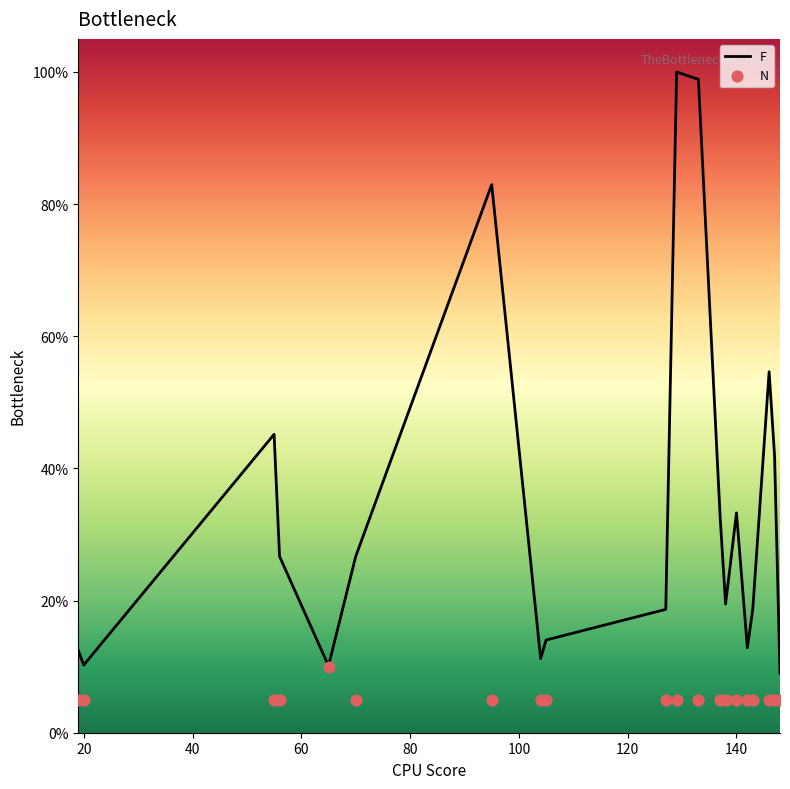

What is the minimum value for F?

9.0